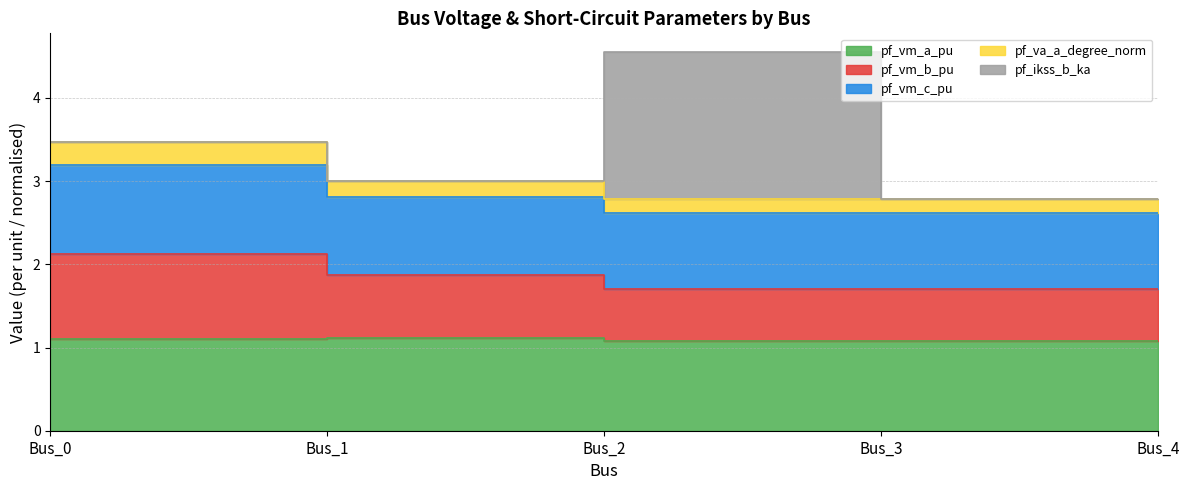

The pf_vm_b_pu series shows 4.9 at Bus_0. True or false?

False